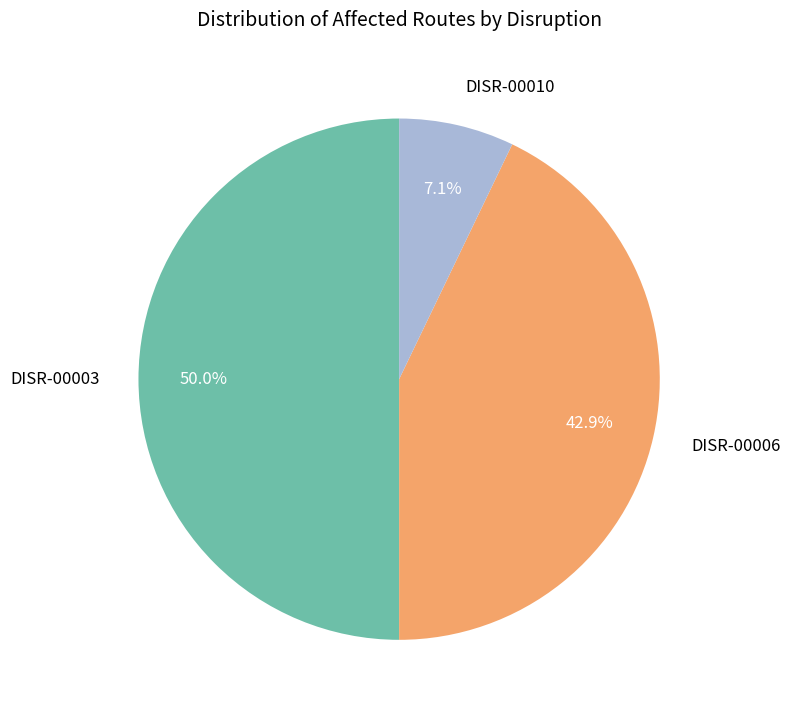

Does DISR-00010 represent more than half of the total?

No